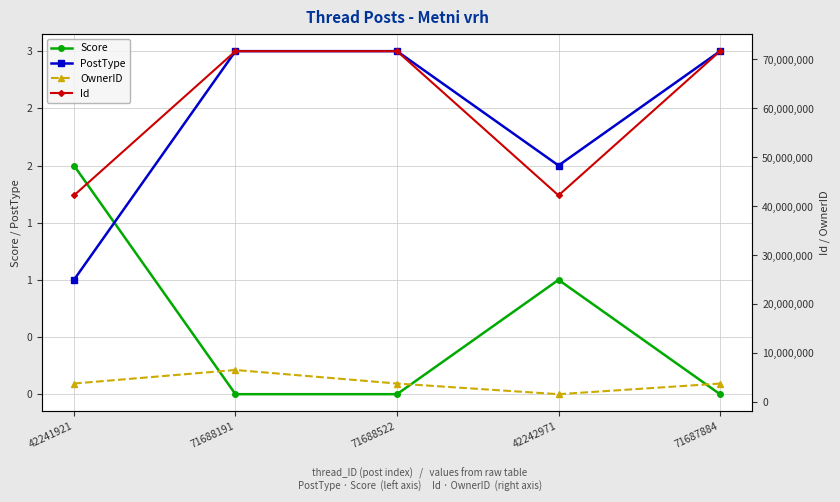

What is the difference between the OwnerID values at 71688522 and 42242971?

2173801